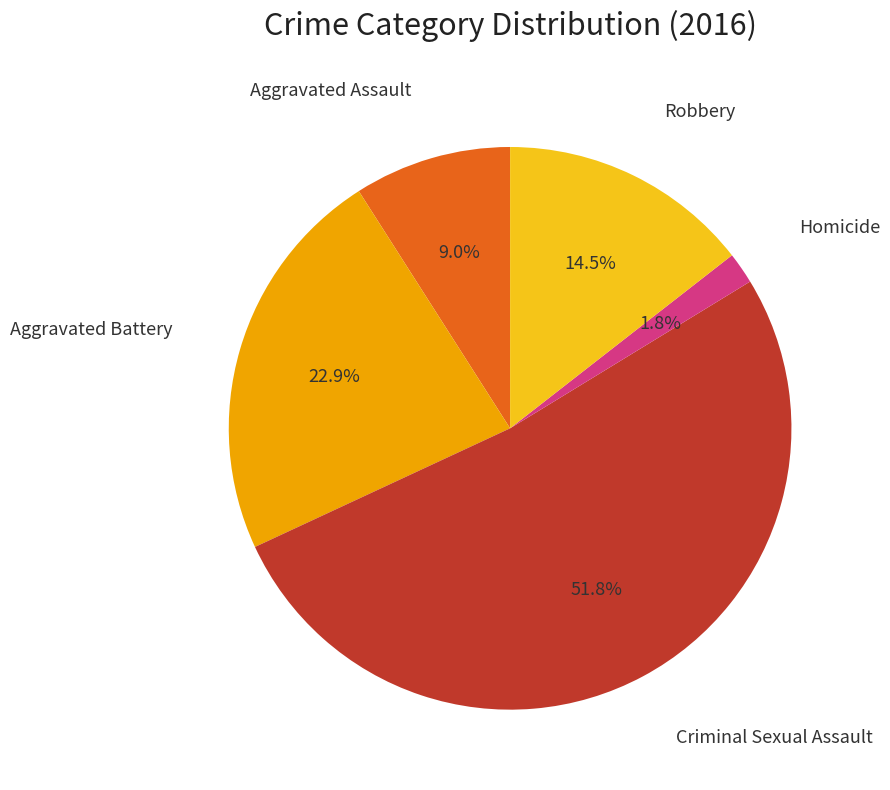

Is there a majority slice in this chart?

Yes